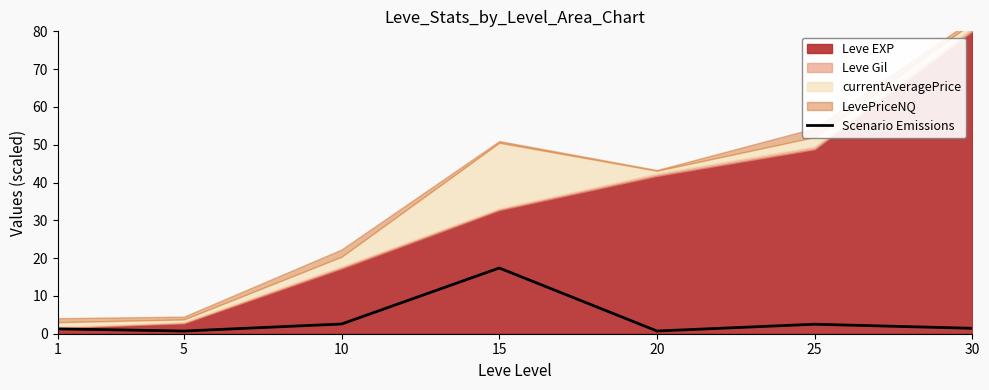

How many points are lower than both their immediate neighbors (excluding endpoints)?

2